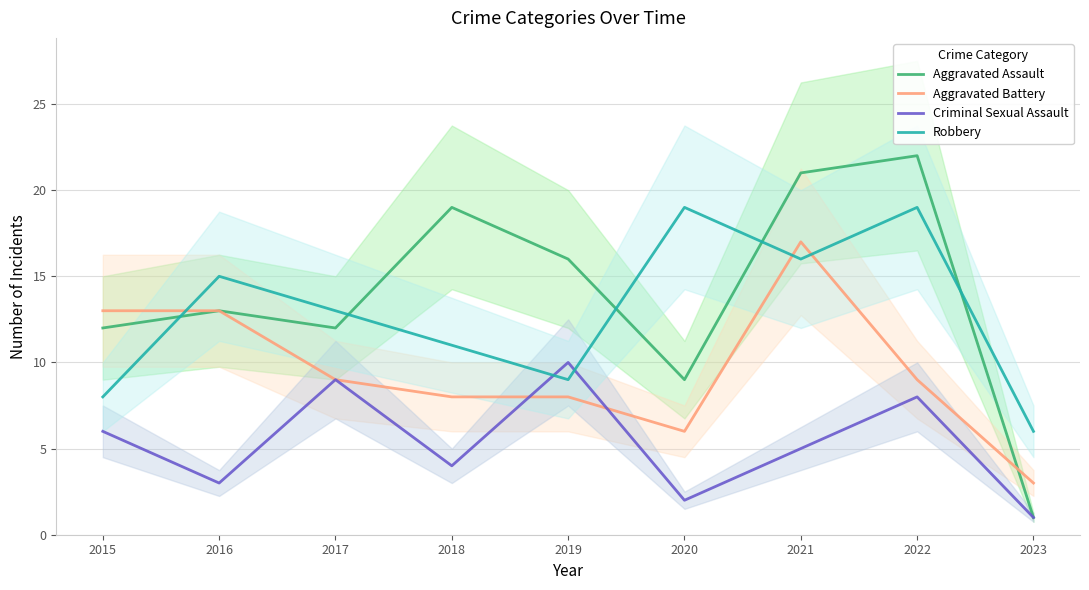

What is the lowest value of the Robbery series?

6